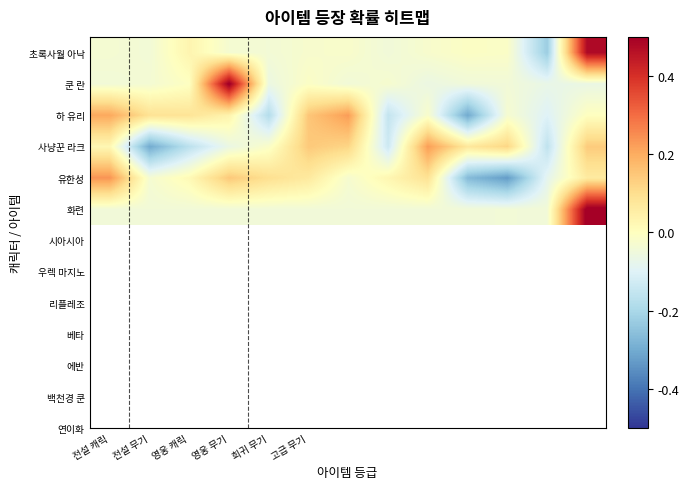

At which category is the sum across all series the highest?

12